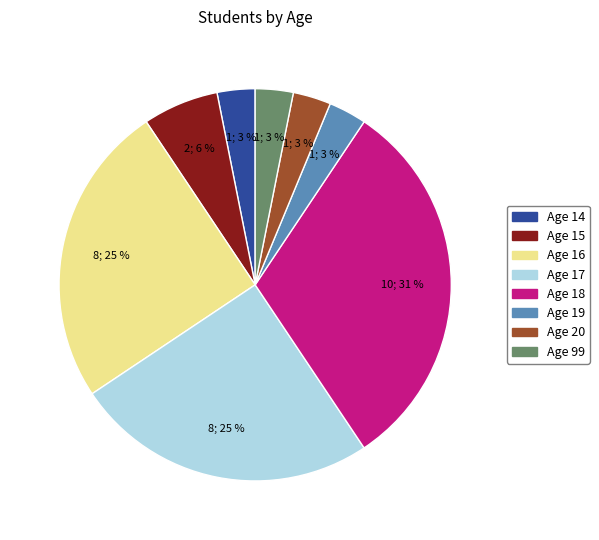

Does any single category account for the majority?

No